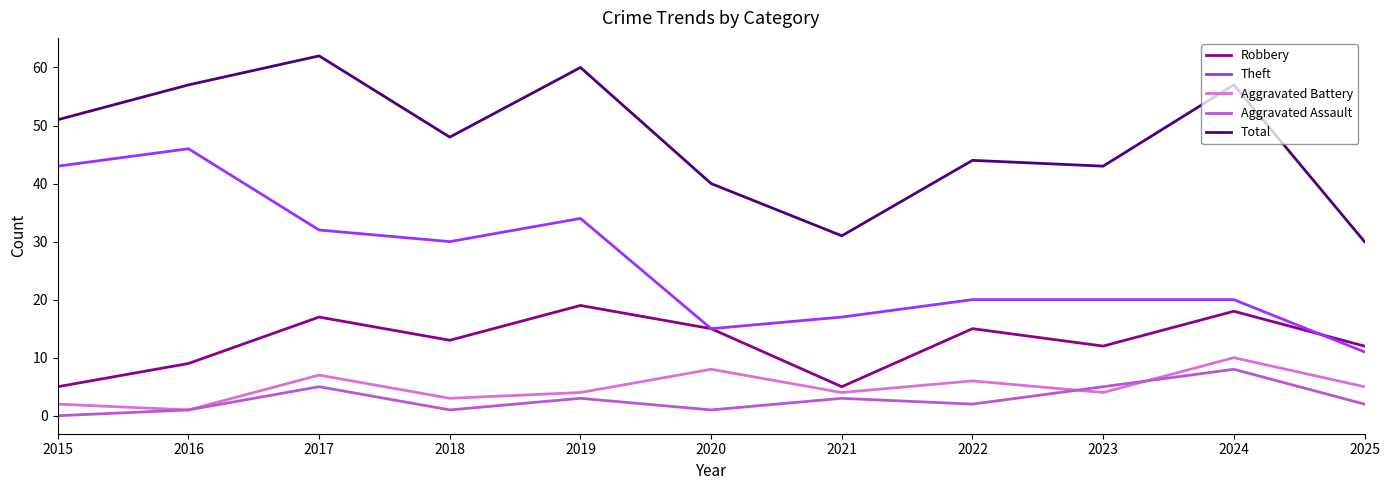

Reading right to left, transcribe all the data shown in this chart.

Robbery: 2025=12	2024=18	2023=12	2022=15	2021=5	2020=15	2019=19	2018=13	2017=17	2016=9	2015=5
Theft: 2025=11	2024=20	2023=20	2022=20	2021=17	2020=15	2019=34	2018=30	2017=32	2016=46	2015=43
Aggravated Battery: 2025=5	2024=10	2023=4	2022=6	2021=4	2020=8	2019=4	2018=3	2017=7	2016=1	2015=2
Aggravated Assault: 2025=2	2024=8	2023=5	2022=2	2021=3	2020=1	2019=3	2018=1	2017=5	2016=1	2015=0
Total: 2025=30	2024=57	2023=43	2022=44	2021=31	2020=40	2019=60	2018=48	2017=62	2016=57	2015=51